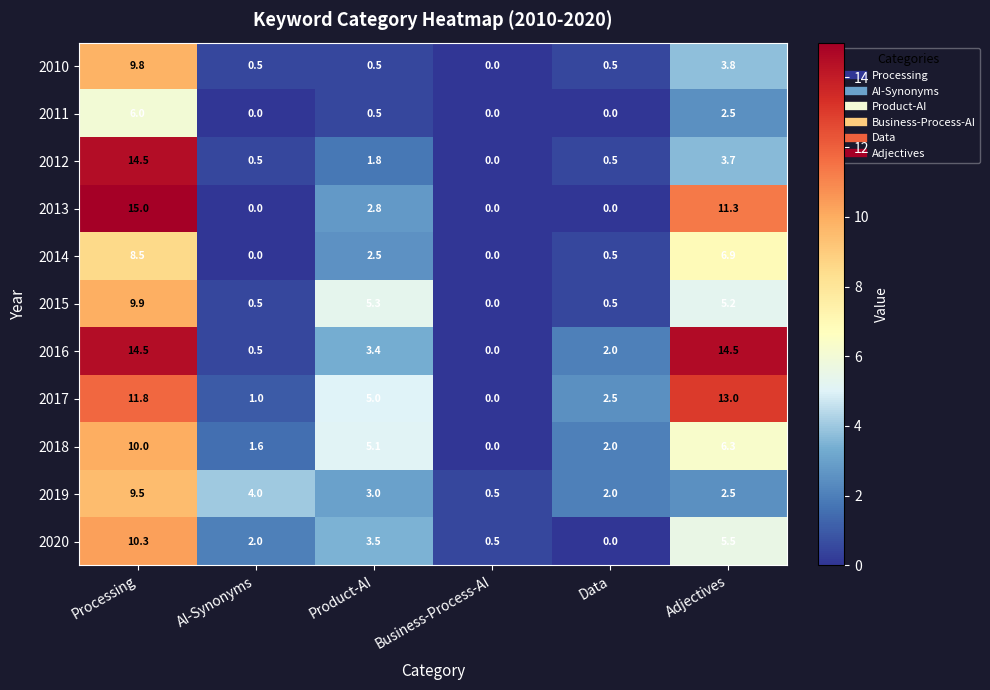

Read the 2016 value at AI-Synonyms.

0.5